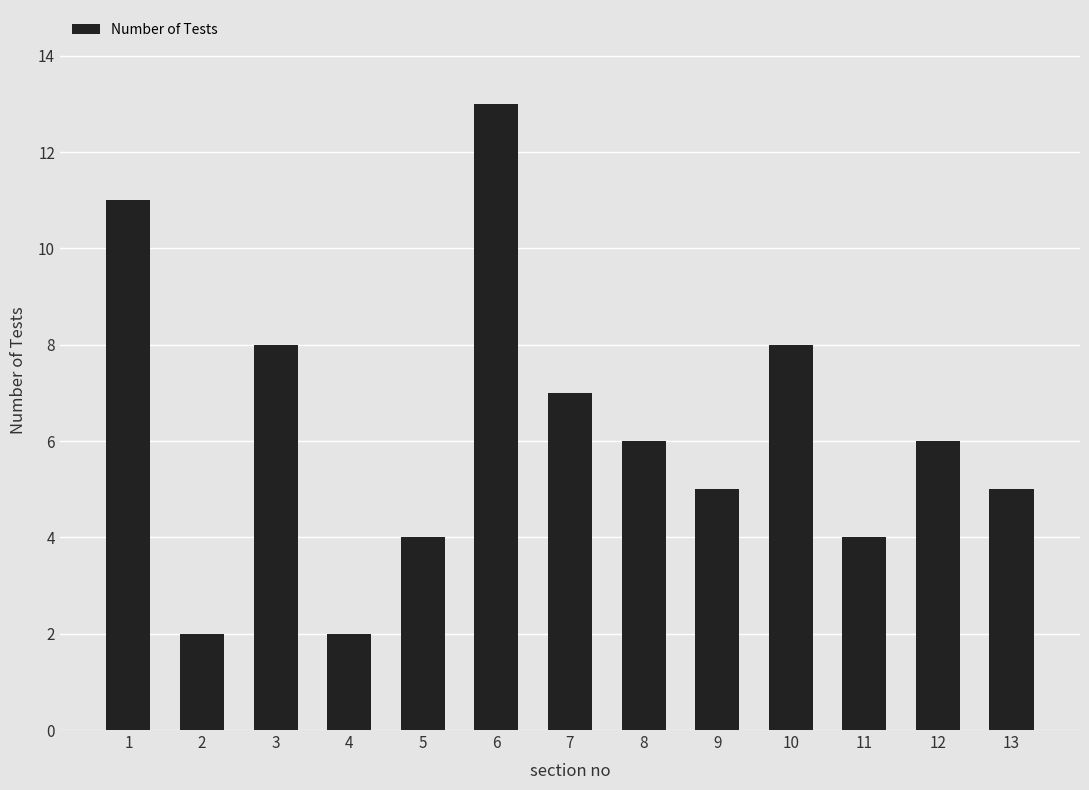

True or false: the data shows 3 at 2.

False